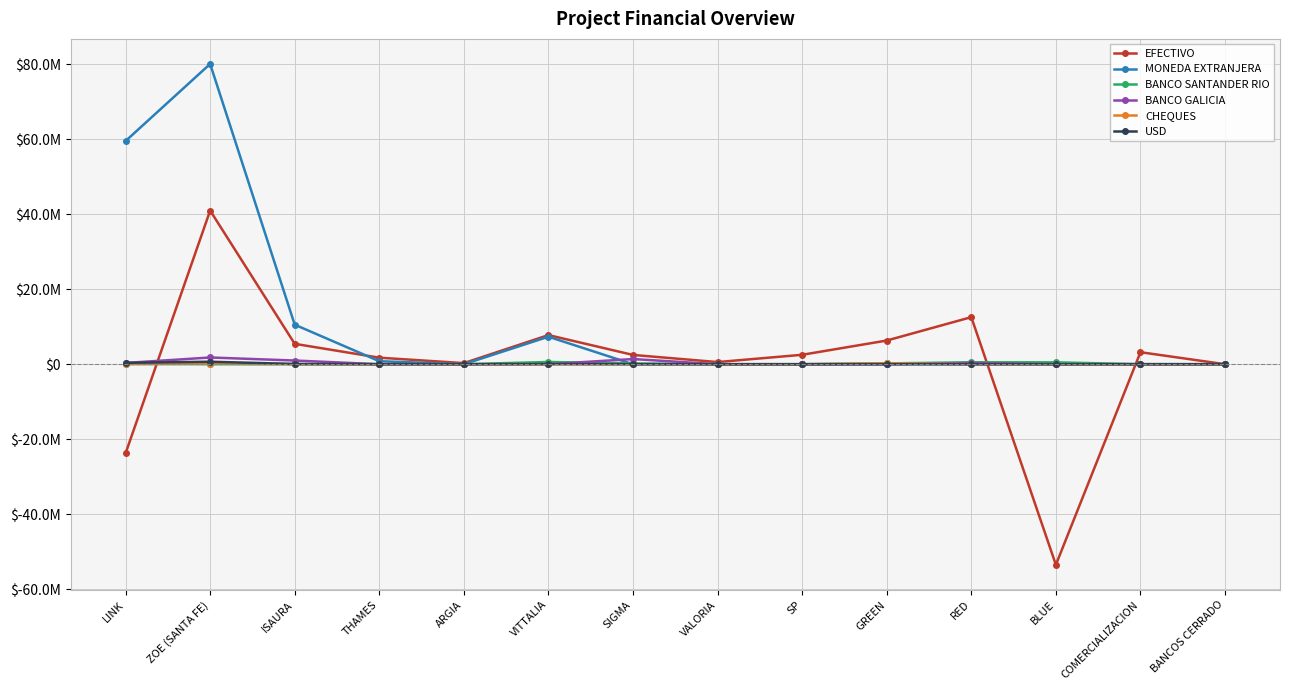

Where do BANCO GALICIA and BANCO SANTANDER RIO first cross each other?

VITTALIA and SIGMA